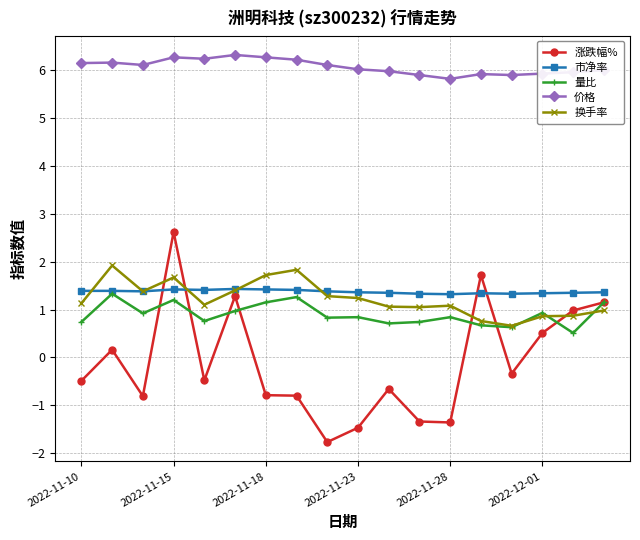

Which series has the largest range (max minus min)?

涨跌幅%